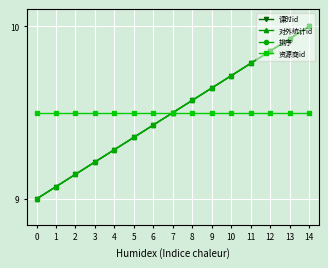

List the series in order of their peak value, lowest first.

资源商id, 课时id, 对外统计id, 排序